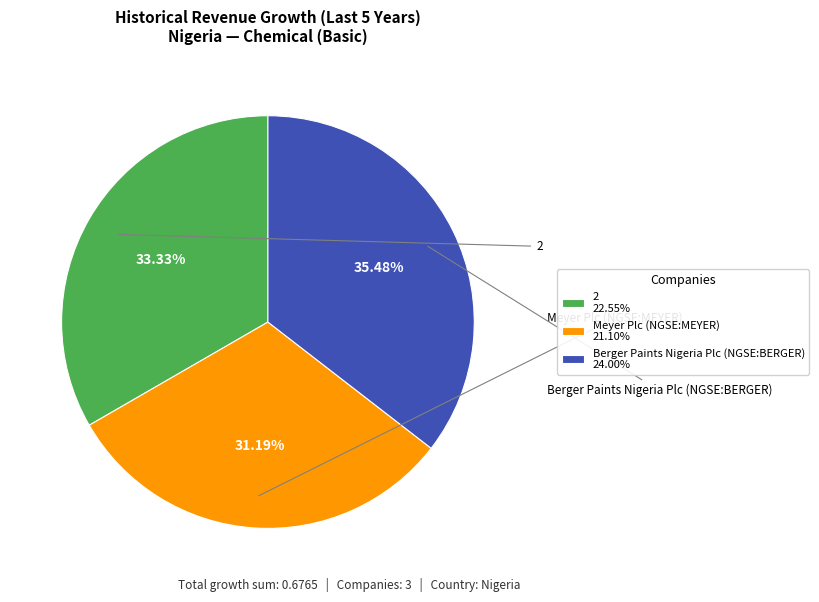

Which slice is the largest?

Berger Paints Nigeria Plc (NGSE:BERGER)